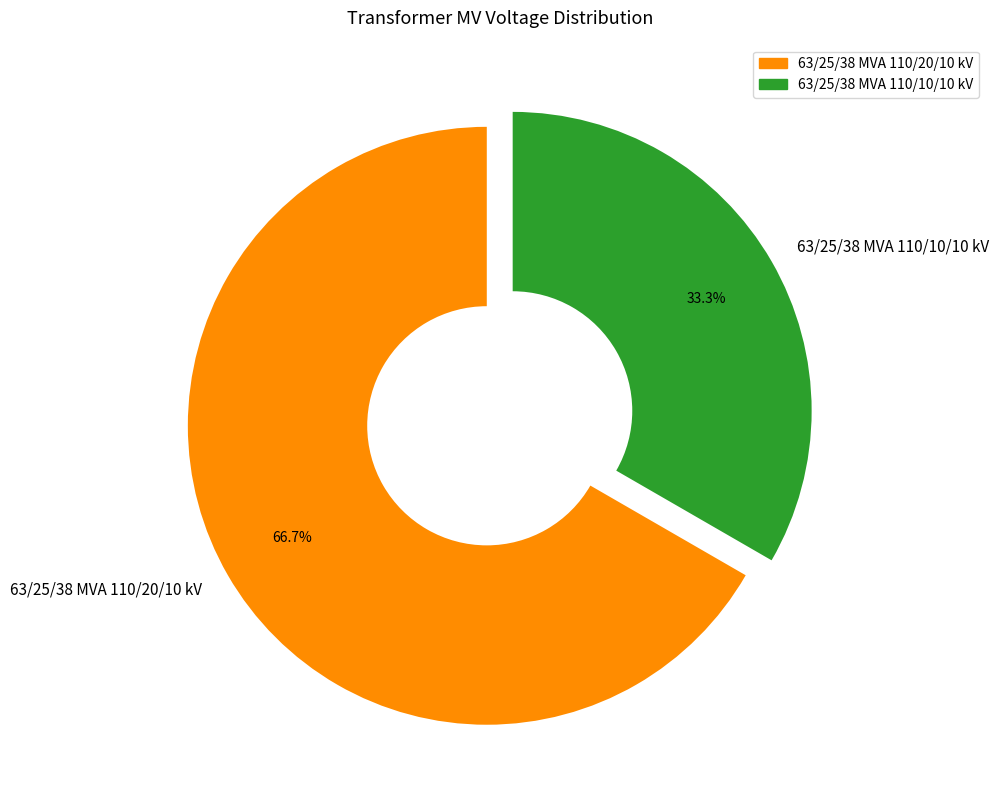

Approximately how many times larger is the value at 63/25/38 MVA 110/10/10 kV compared to 63/25/38 MVA 110/20/10 kV?

0.5